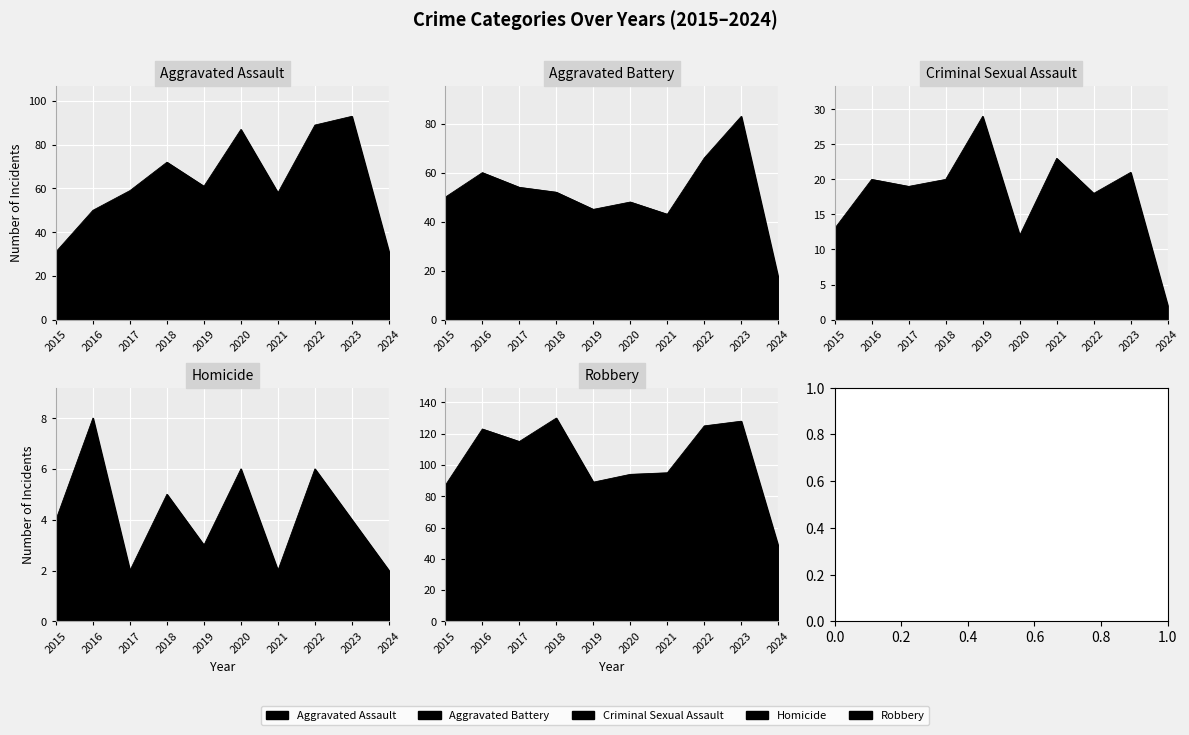

Which has a higher value, 2017 or 2023?

2023